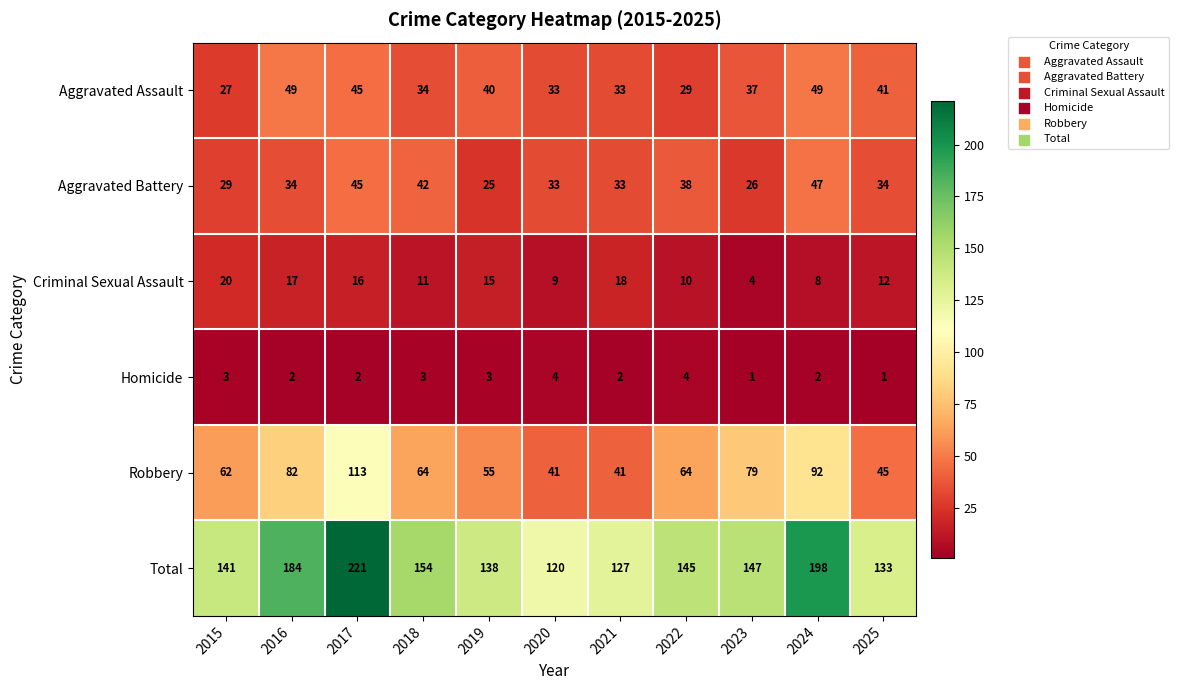

What is the total value across all series at 2017?

442